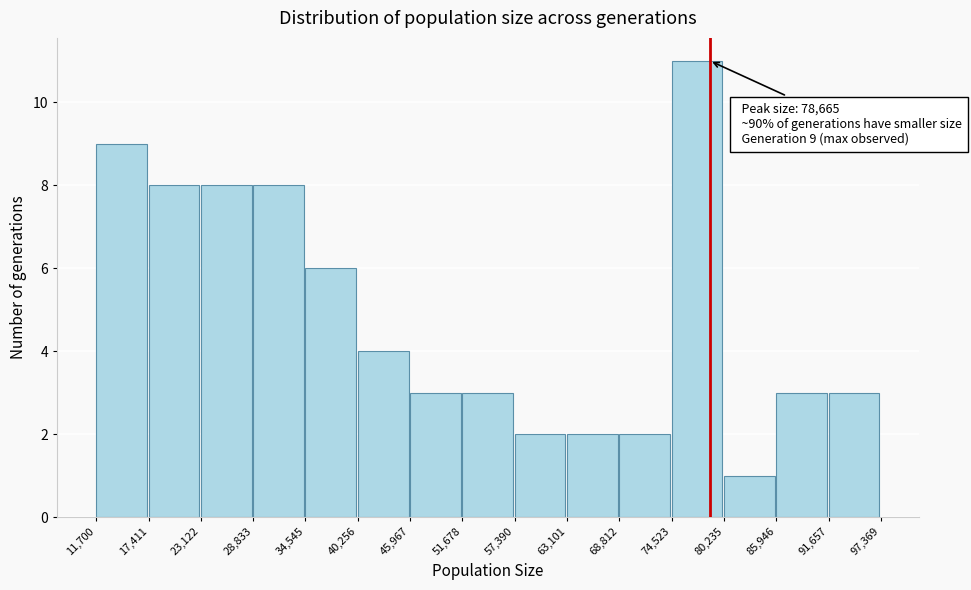

Over which range of the x-axis is the bar tallest?

74,523 to 80,235